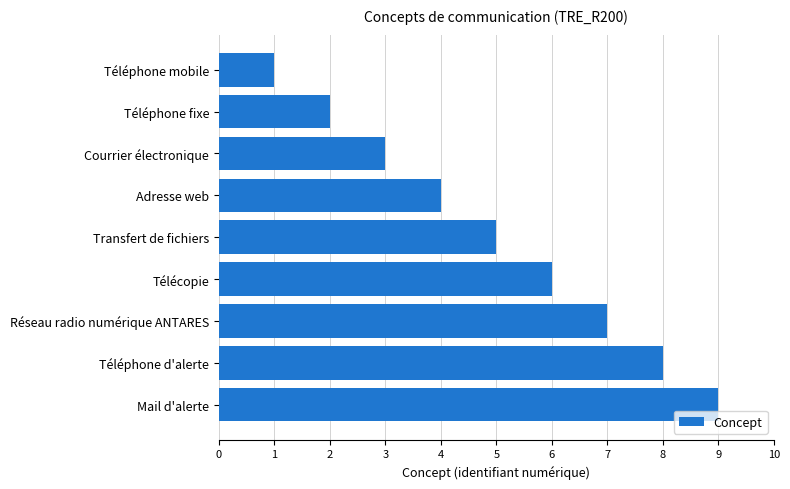

What is the ratio of the value at Télécopie to the value at Téléphone fixe?

3.0